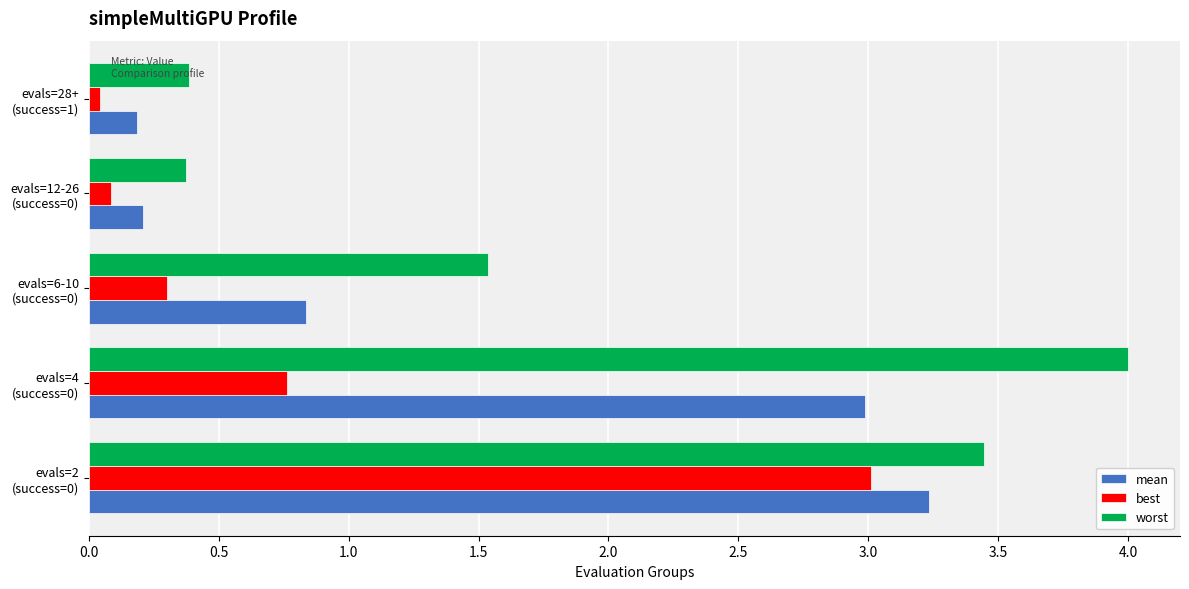

Rank the series by their average value, from lowest to highest.

best, mean, worst